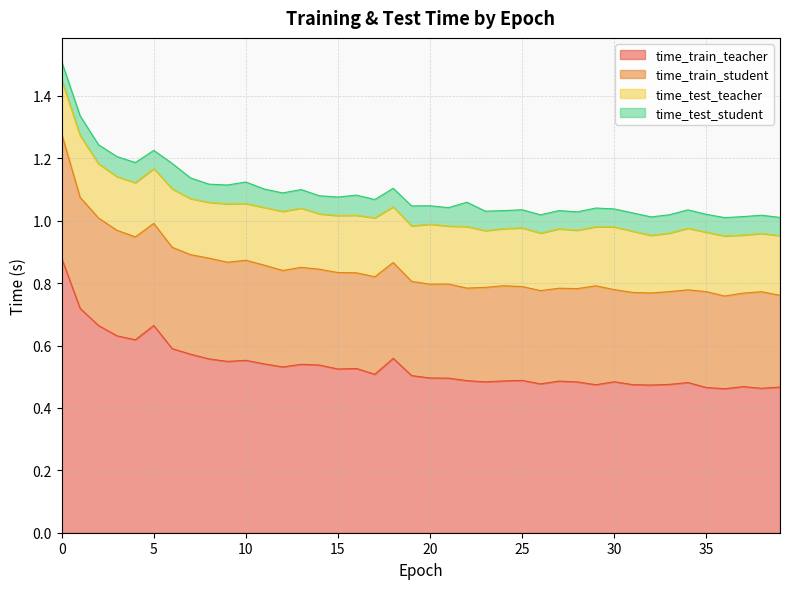

What is the value of the time_train_teacher point at the 14th from the left?

0.5